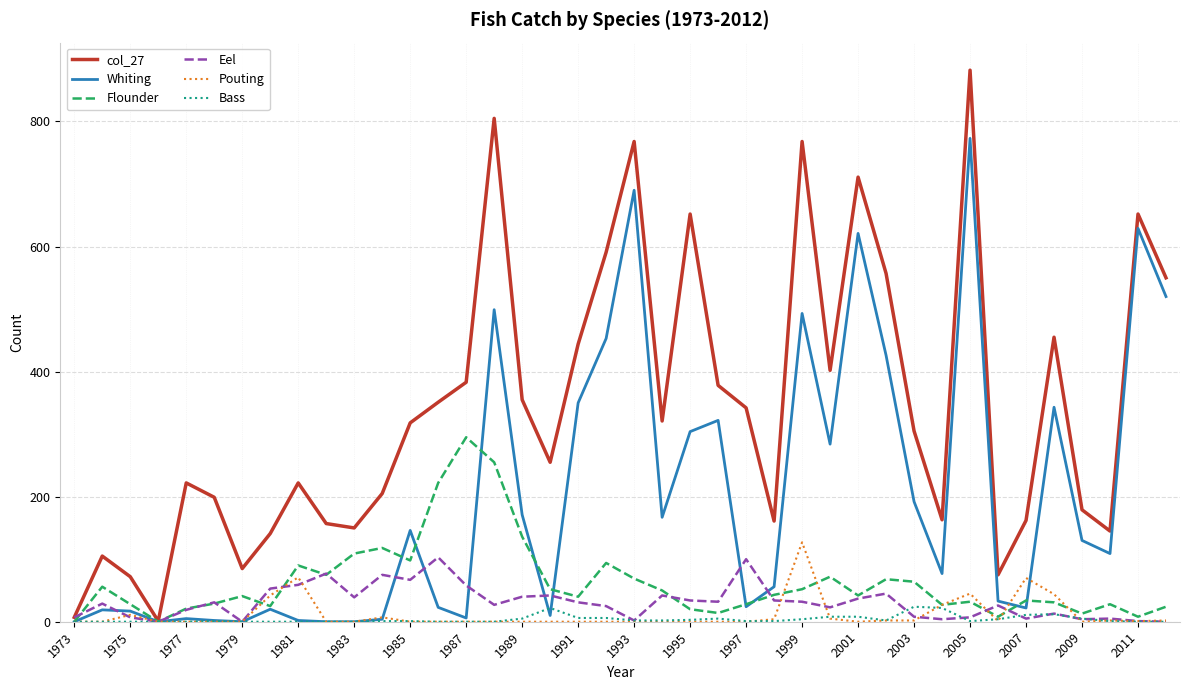

Does the chart have visible grid lines?

Yes